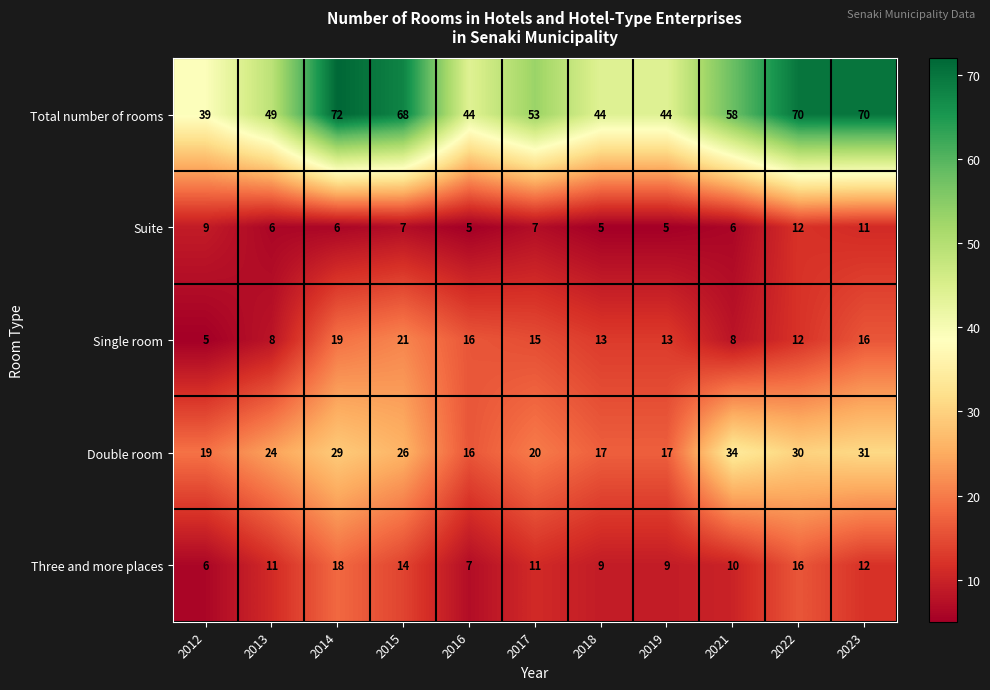

The Single room series shows 15 at 2015. True or false?

False